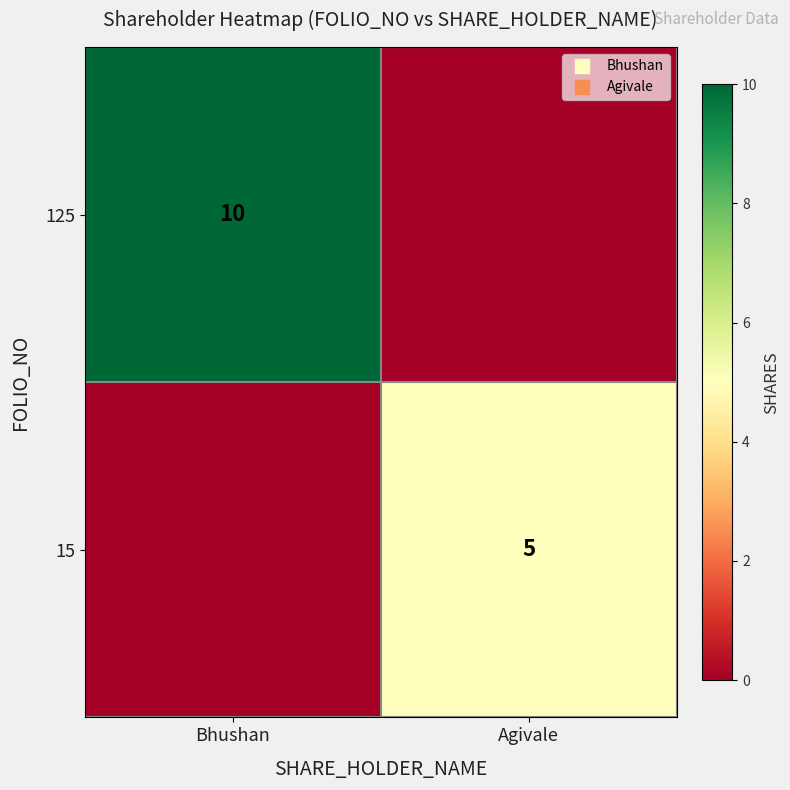

At how many categories does at least one series exceed 9?

1